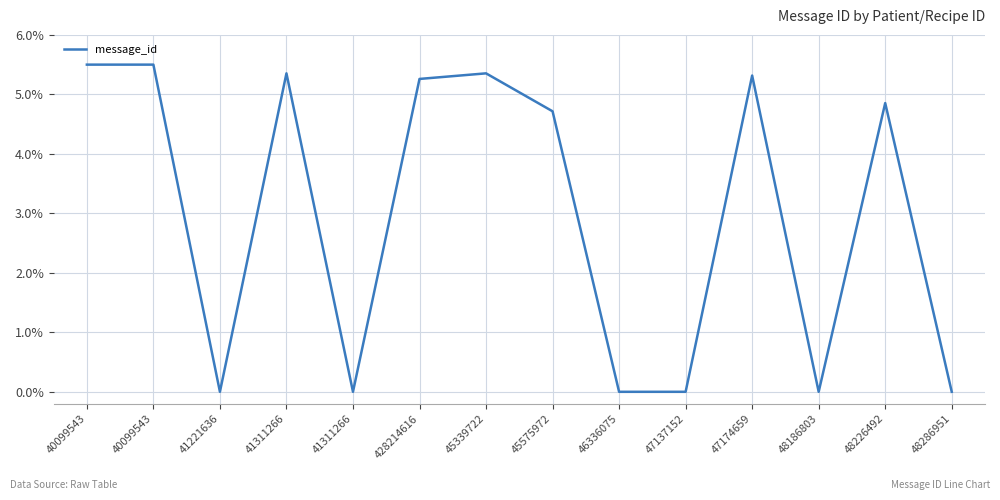

Is this an area chart (filled region under the line)?

No